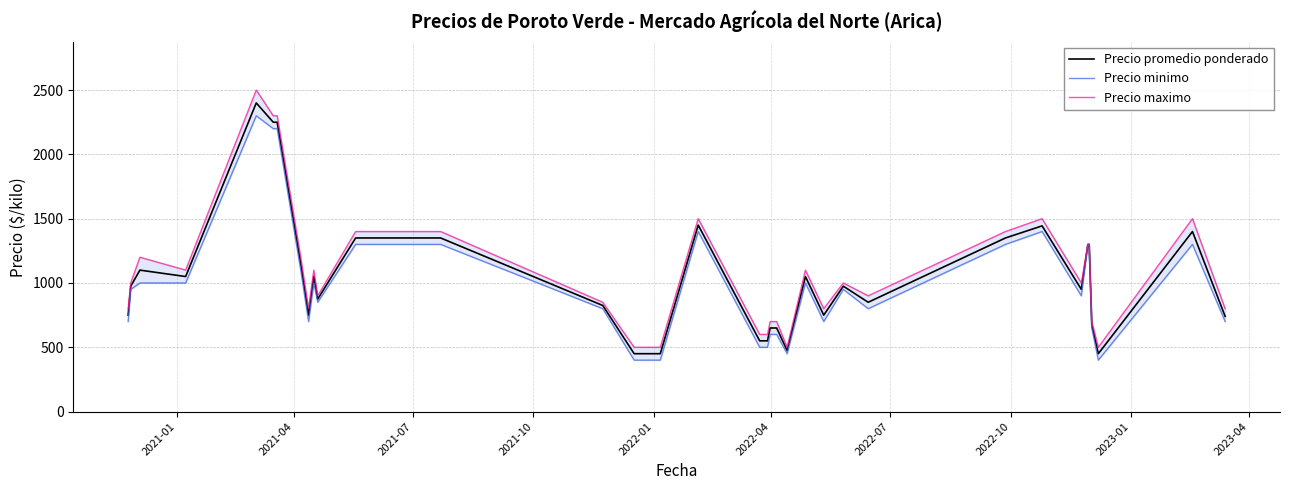

True or false: Precio maximo and Precio promedio ponderado cross at least once.

False